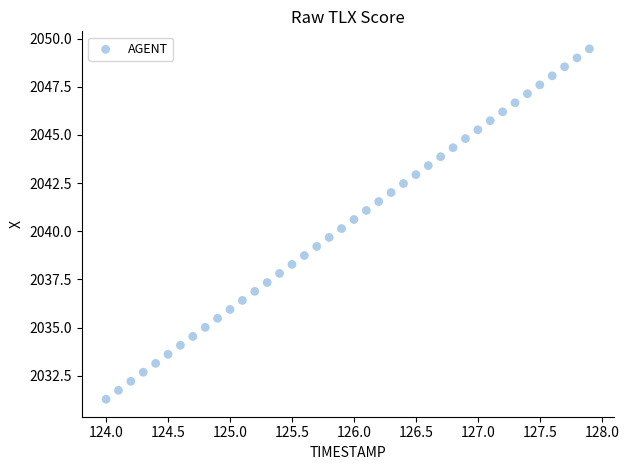

What is the range of X values (max minus min)?

3.9